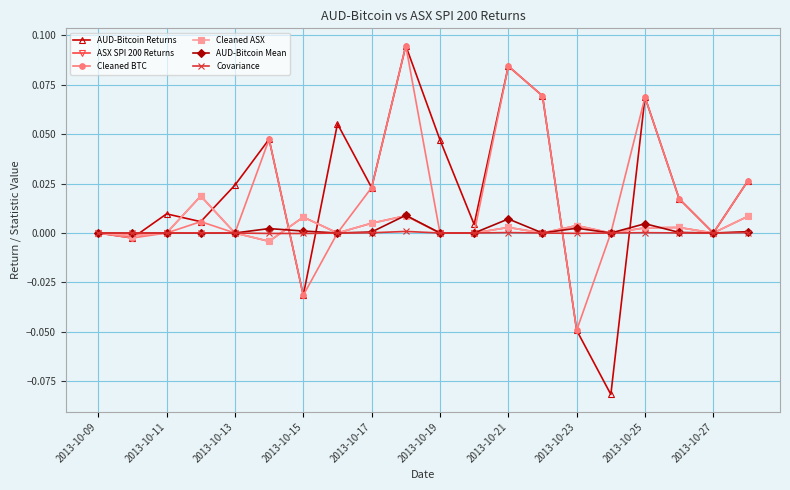

Does the chart have visible grid lines?

Yes